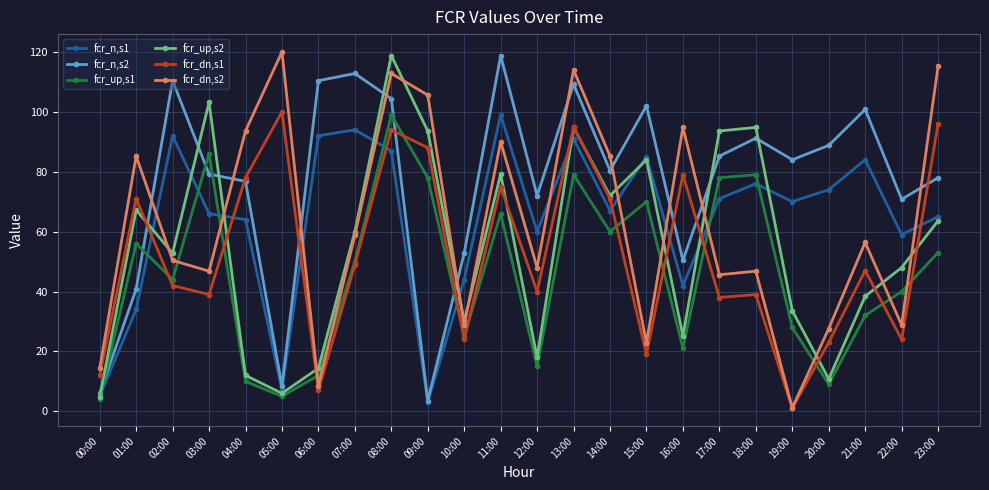

What is the label of the 6th point from the right?

18:00